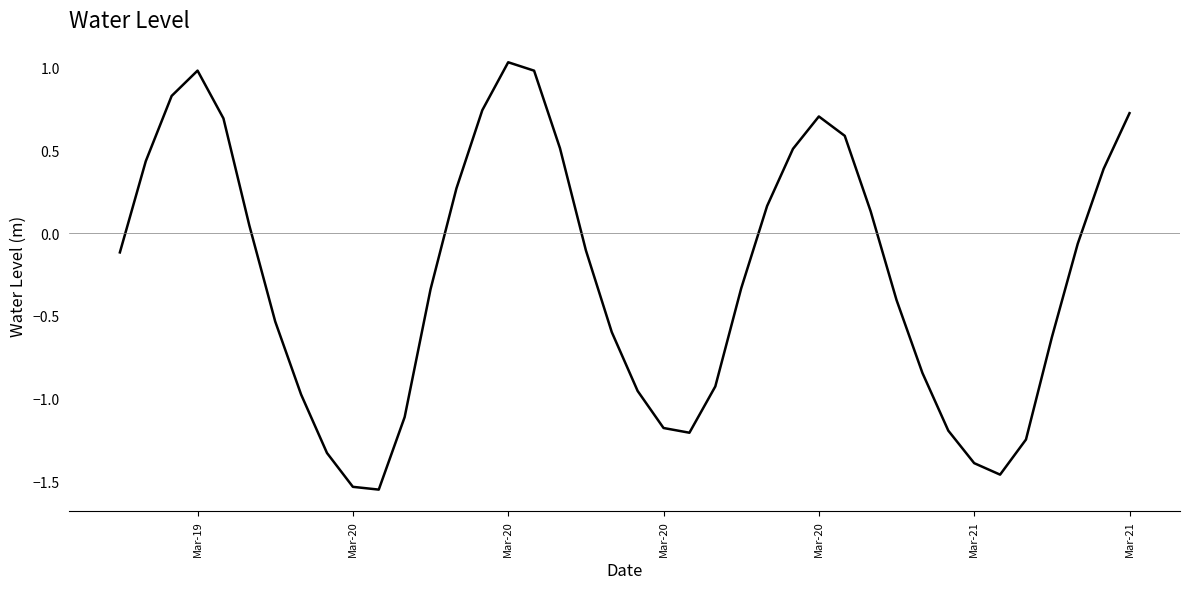

Does the chart have visible grid lines?

No